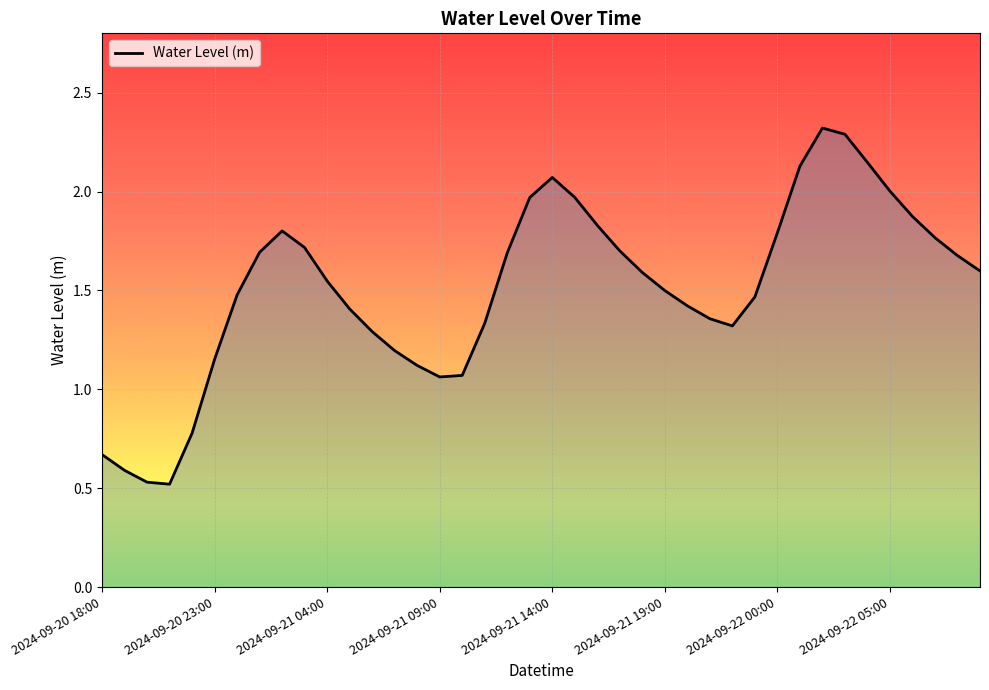

What is the maximum value shown in the chart?

2.3